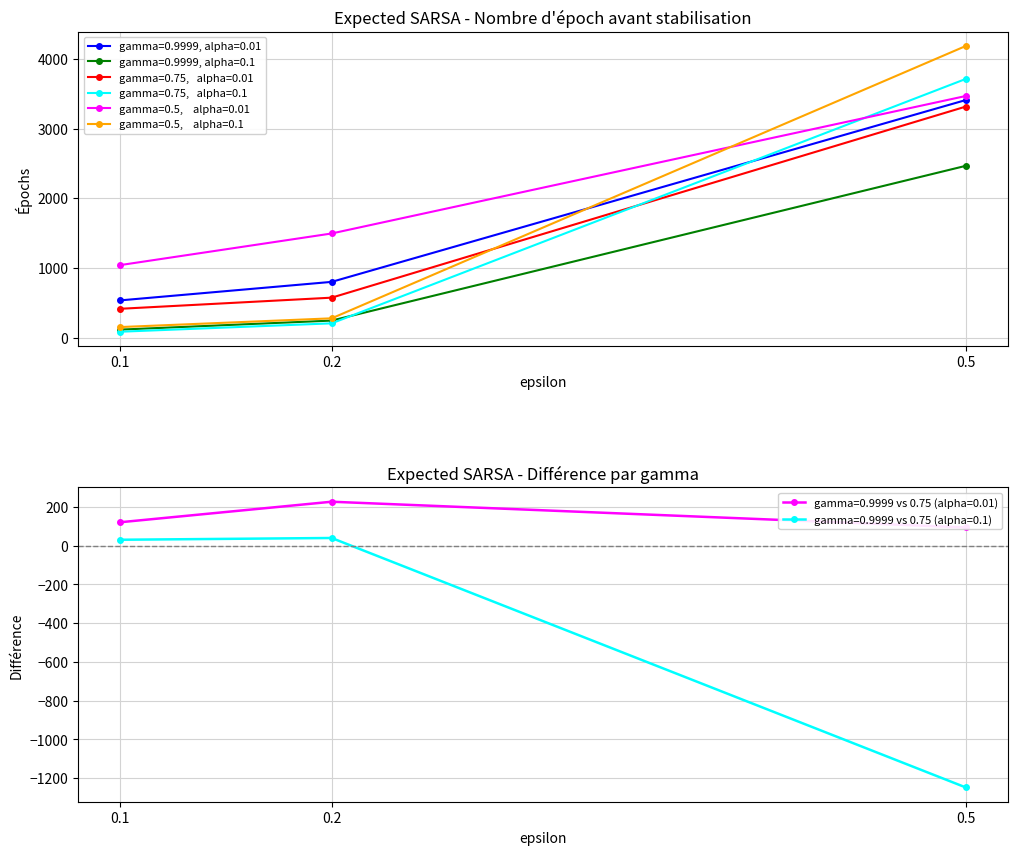

What is the value of the gamma=0.9999, alpha=0.01 point at the 2nd from the left?

39.5